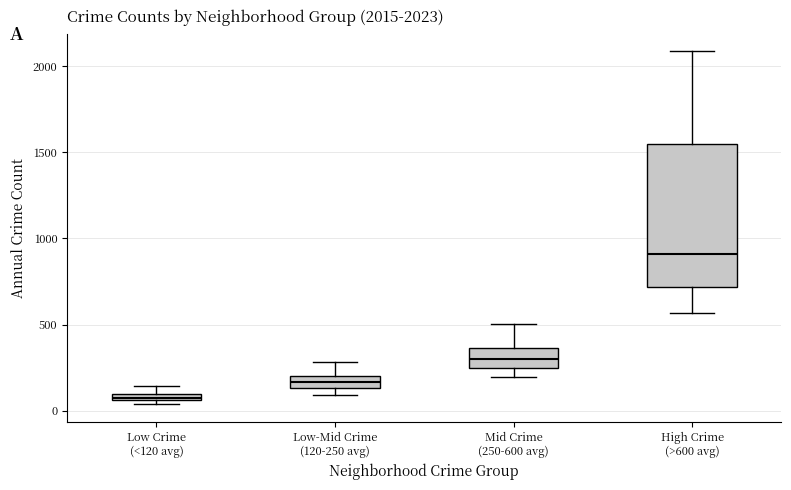

Which box's median line is the lowest?

Low Crime (<120 avg)